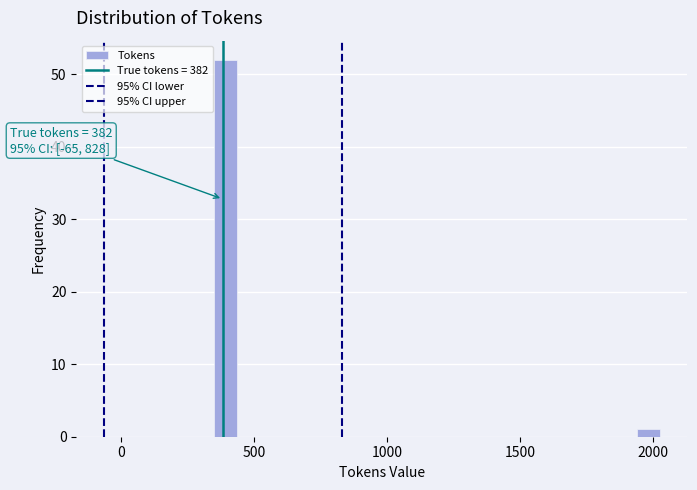

Around what value on the x-axis is the tallest bar? Give the approximate position of its centre, as read against the axis.

400